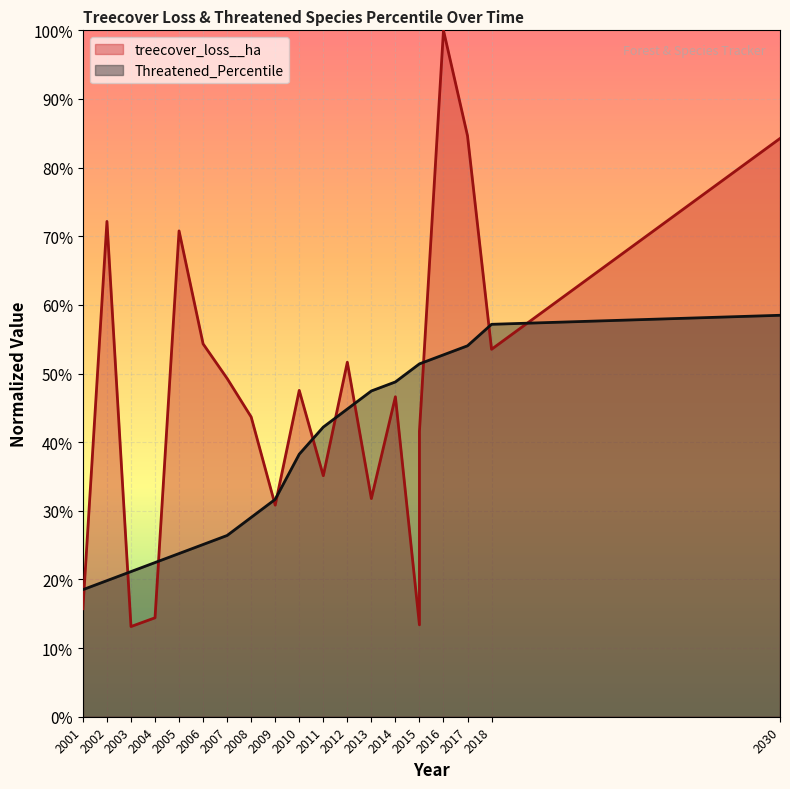

How many Threatened_Percentile values are between 0 and 1?

20